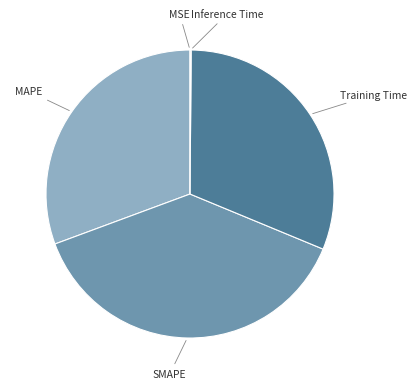

Is there any slice that represents more than half of the pie?

No